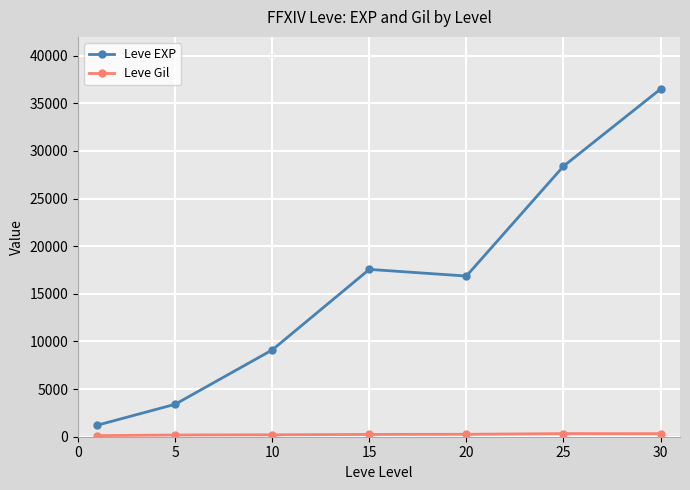

What is the difference between the maximum and minimum values in the Leve EXP series?

35279.2